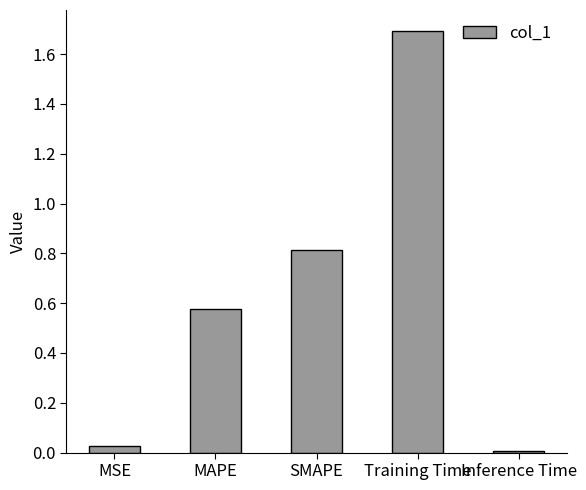

The chart shows a value of 1.7 at Training Time. True or false?

True